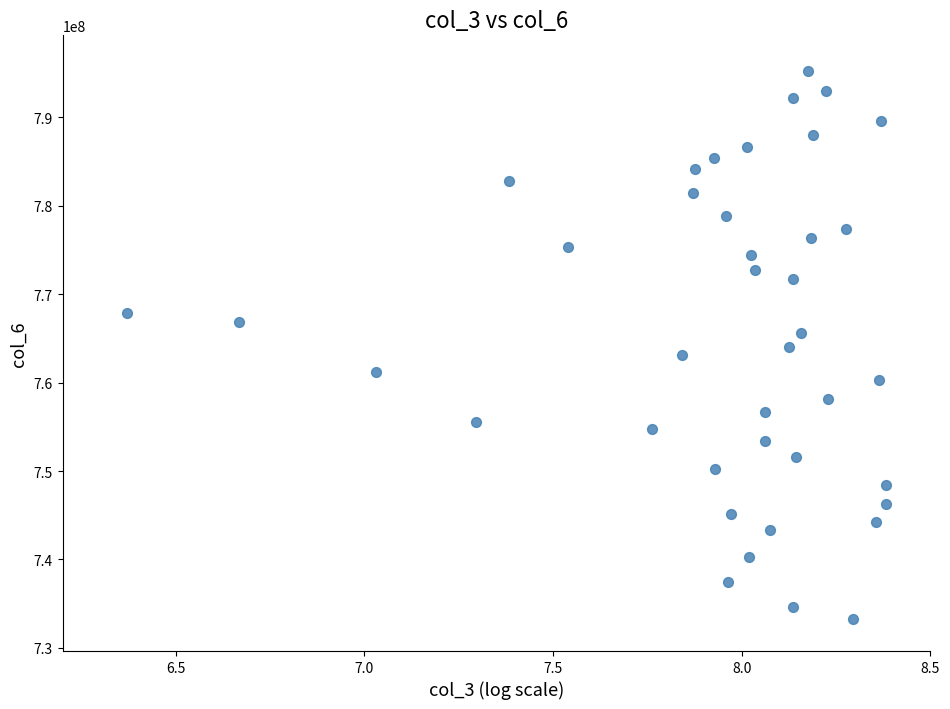

What is the range of Y values (max minus min)?

61964780